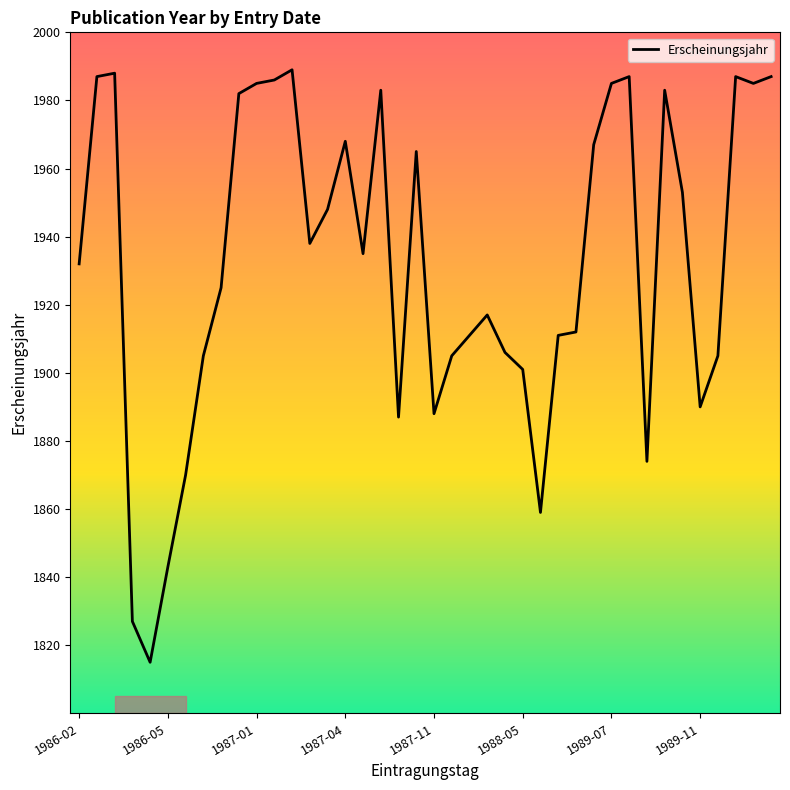

What is the difference between the maximum and minimum values?

174